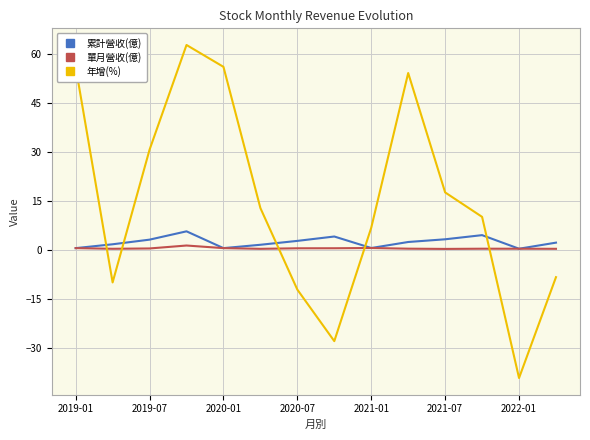

Which series has the widest spread of values?

年增(%)